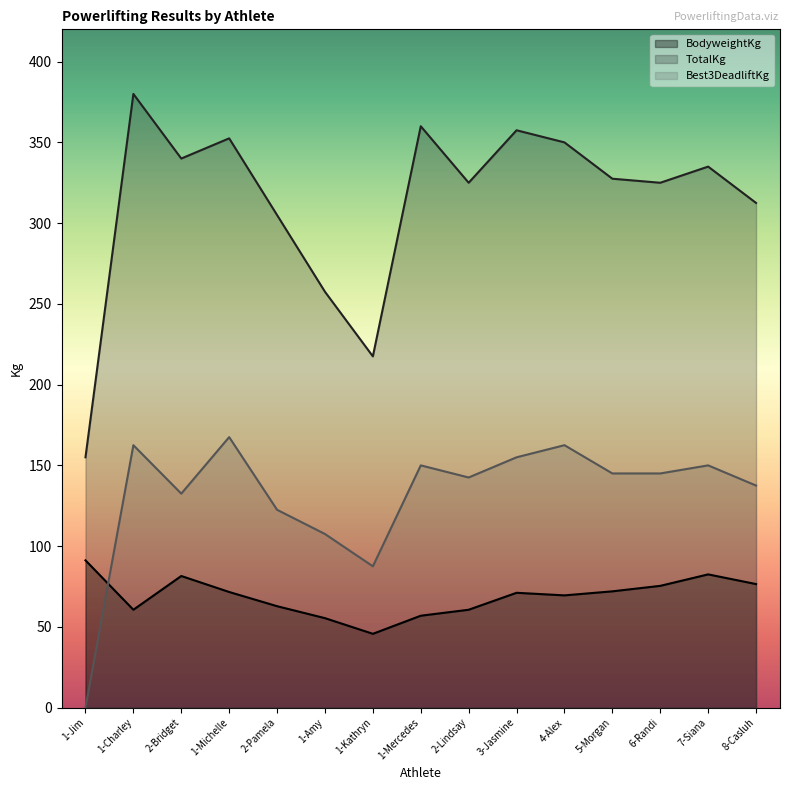

Reading left to right, list all the values displayed in this chart.

BodyweightKg: 91.2	60.6	81.5	71.6	62.8	55.4	45.7	56.9	60.6	71.1	69.5	72.0	75.4	82.5	76.5
TotalKg: 155.0	380.0	340.0	352.5	305.0	257.5	217.5	360.0	325.0	357.5	350.0	327.5	325.0	335.0	312.5
Best3DeadliftKg: 0.0	162.5	132.5	167.5	122.5	107.5	87.5	150.0	142.5	155.0	162.5	145.0	145.0	150.0	137.5